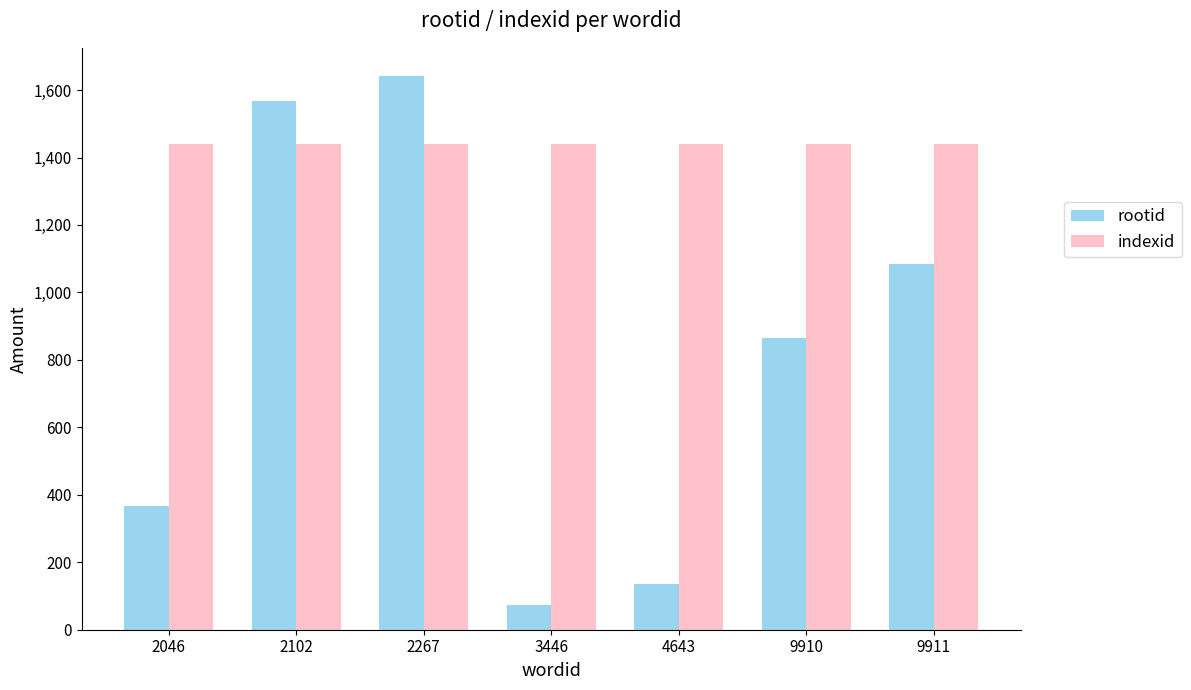

Rank the series at 9910 from lowest to highest value.

rootid, indexid